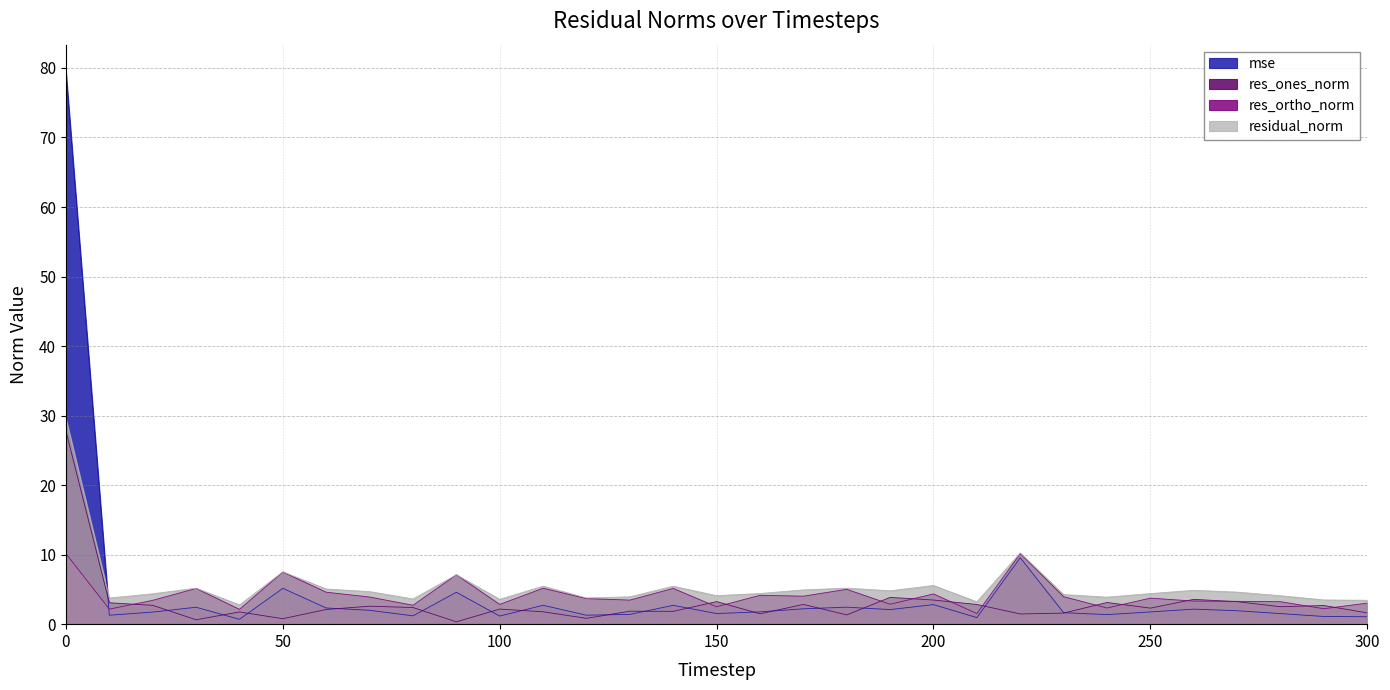

What is the lowest value of the mse series?

0.7